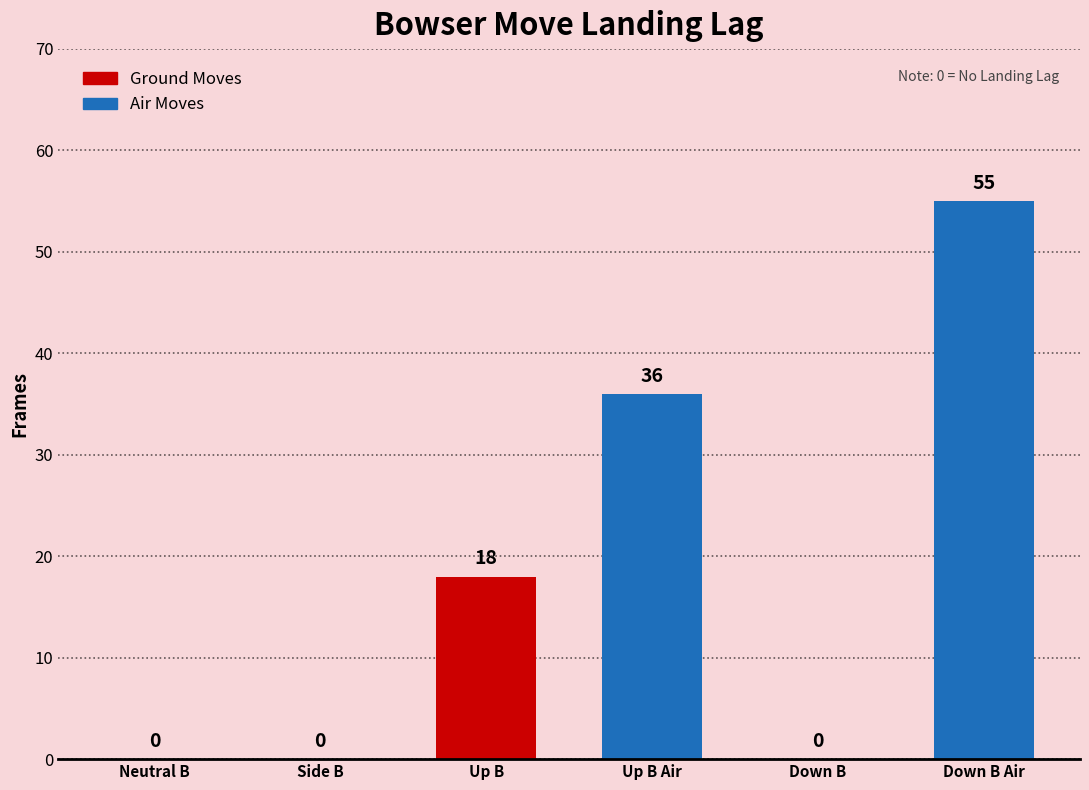

Reading left to right, extract all data points from this chart.

0	0	18	36	0	55